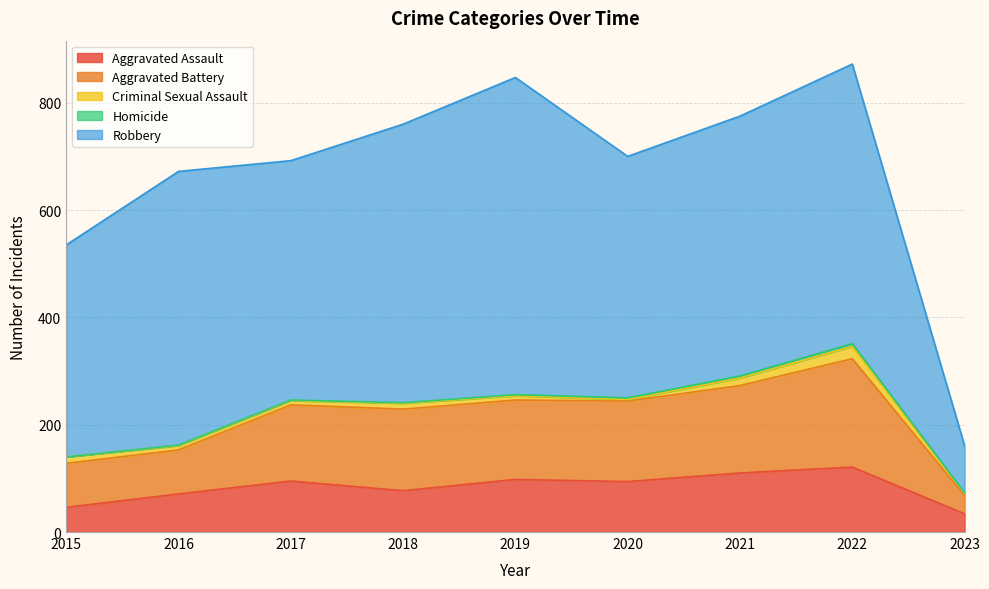

True or false: Robbery and Aggravated Assault cross at least once.

False